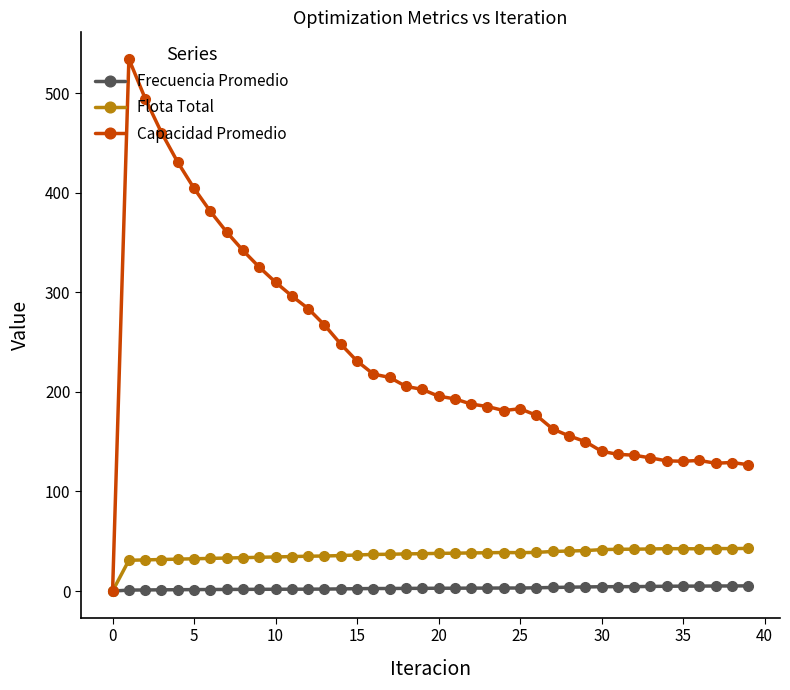

Which series has the largest range (max minus min)?

Capacidad Promedio